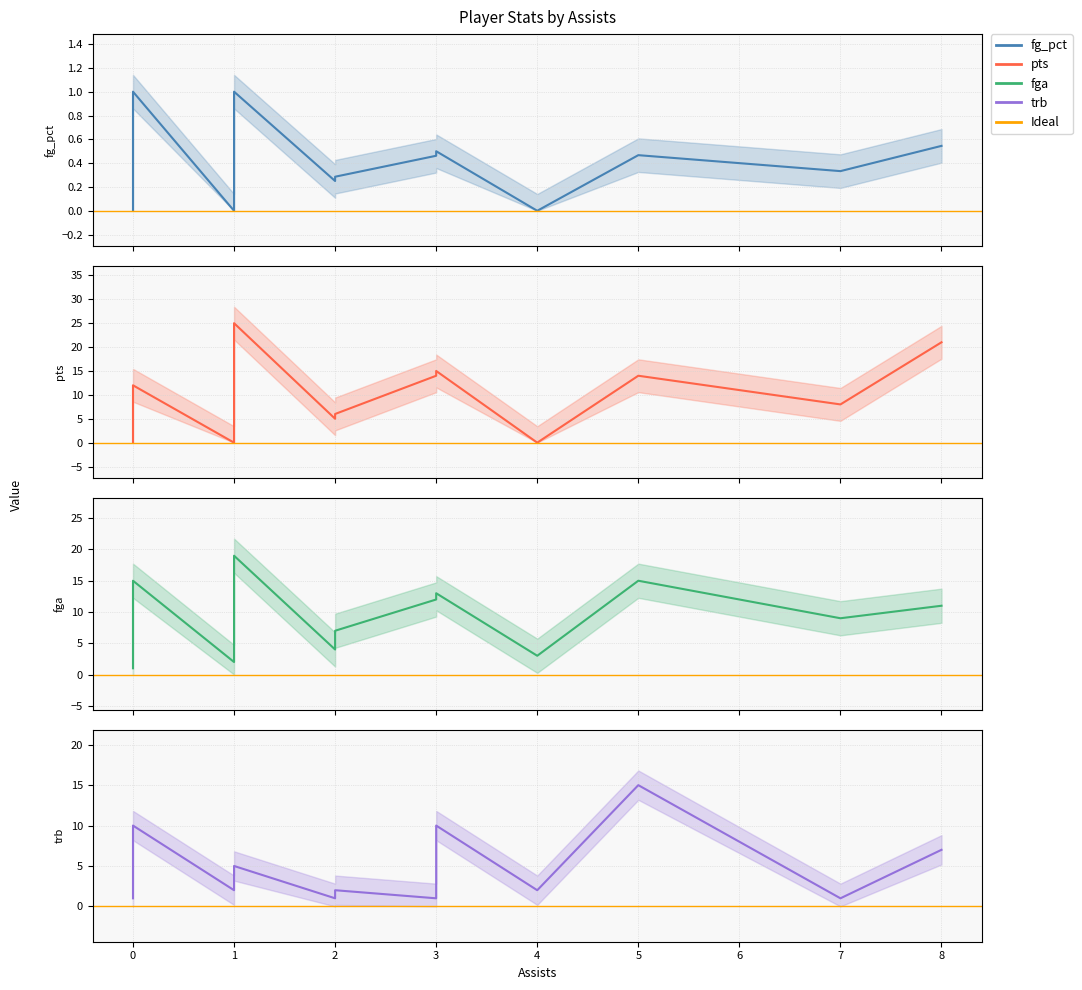

Count the fg_pct values in the range 0 to 1.

22